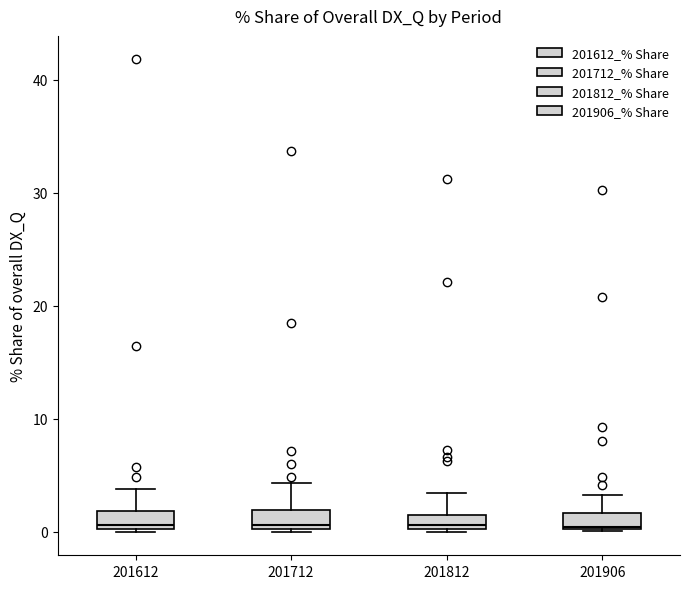

Where is the upper edge of the box at x = 201906 on the y-axis? The values are not printed on the chart, so give them approximately, as read against the axis.

2